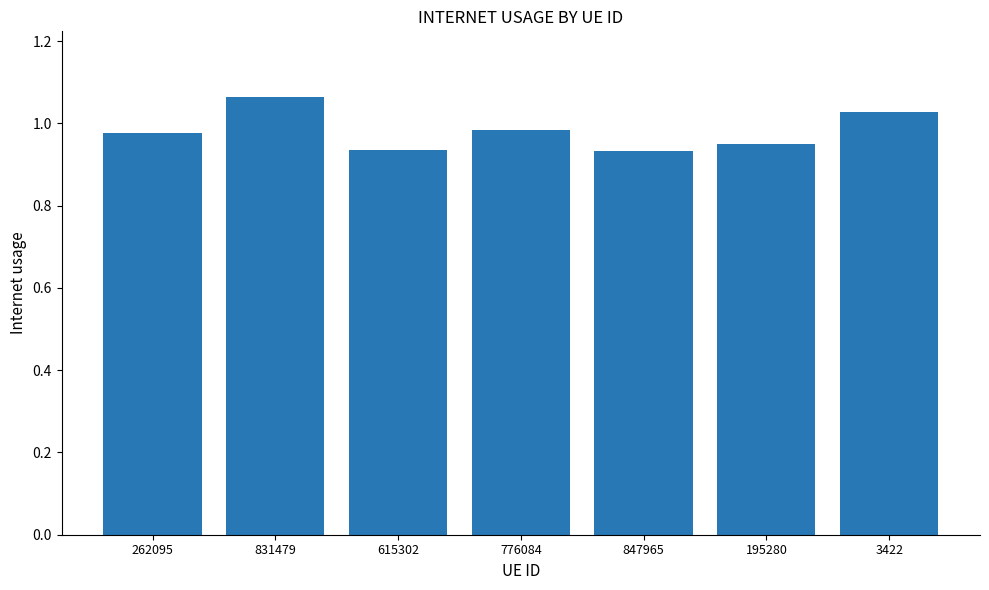

How many values are between 0 and 1?

5